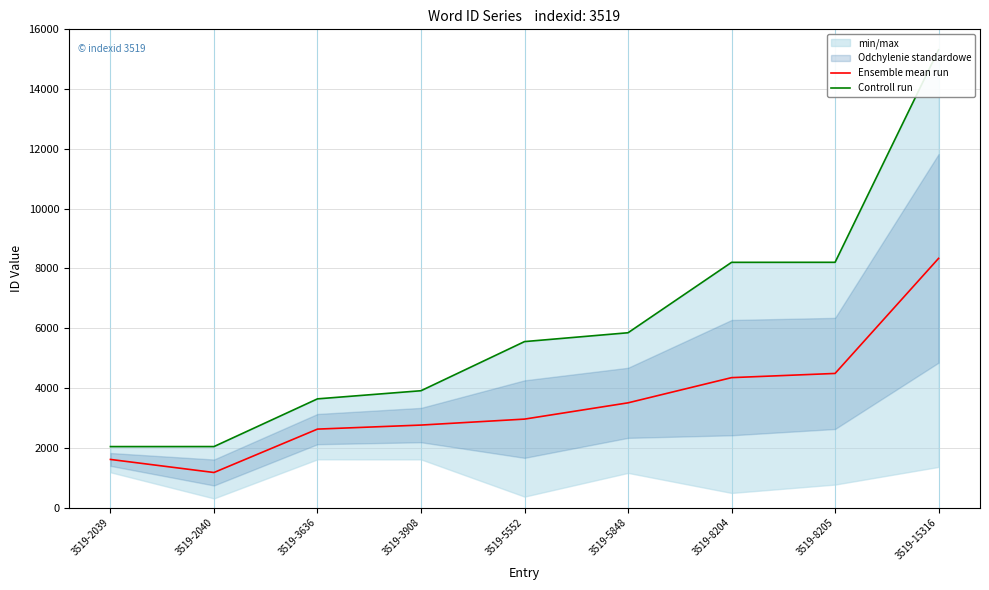

List the series in order of their peak value, highest first.

Controll run, Ensemble mean run